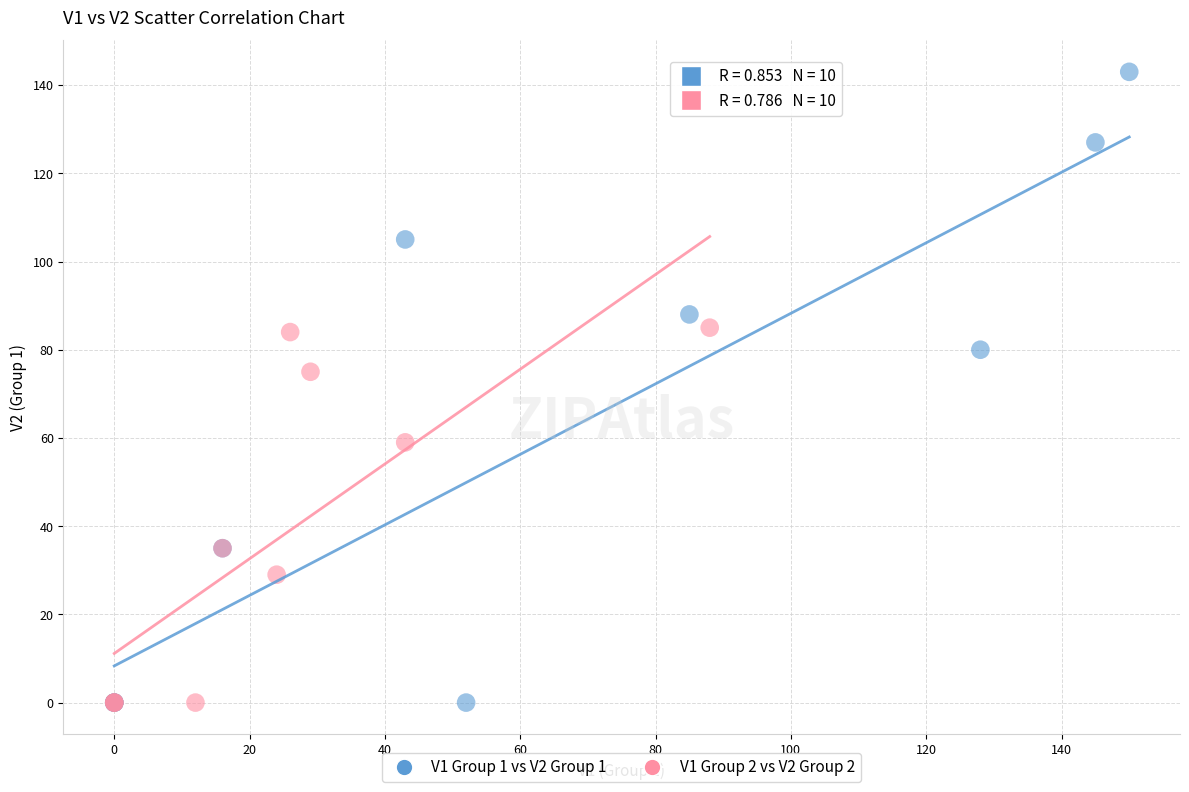

Which series has the widest spread of Y values?

V1 Group 1 vs V2 Group 1